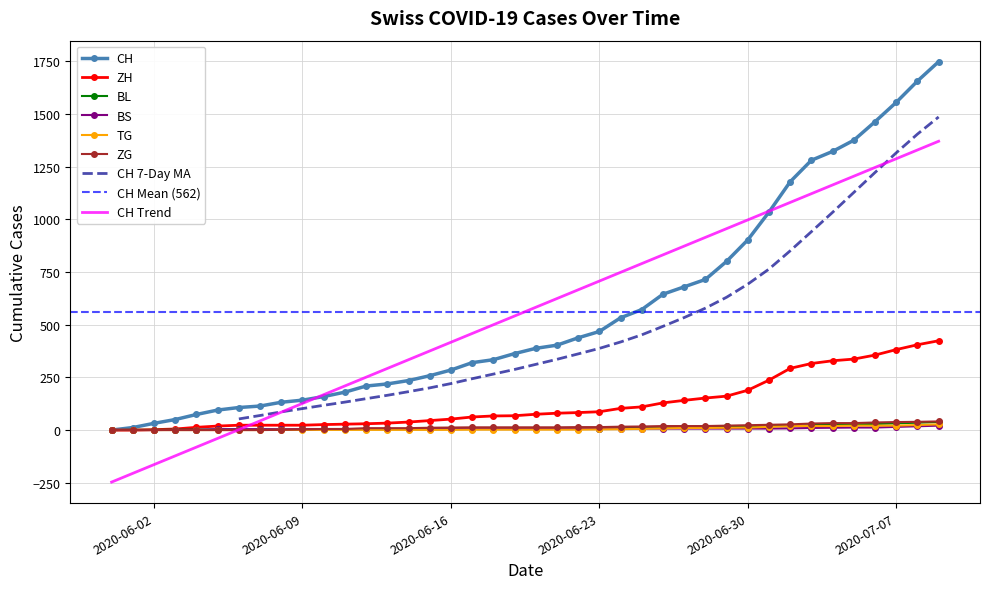

Is the value of BS at 2020-06-26 greater than the value of ZG at 2020-06-04?

Yes